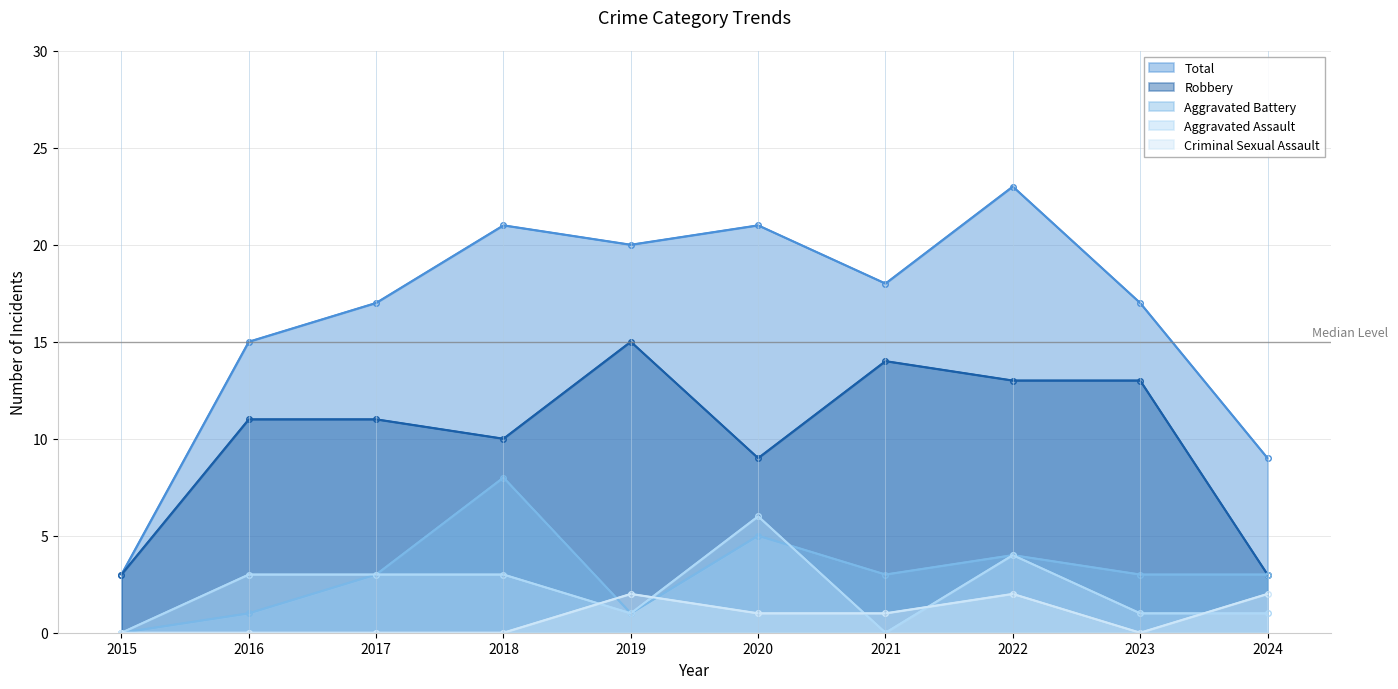

At which label does Total reach its minimum?

2015